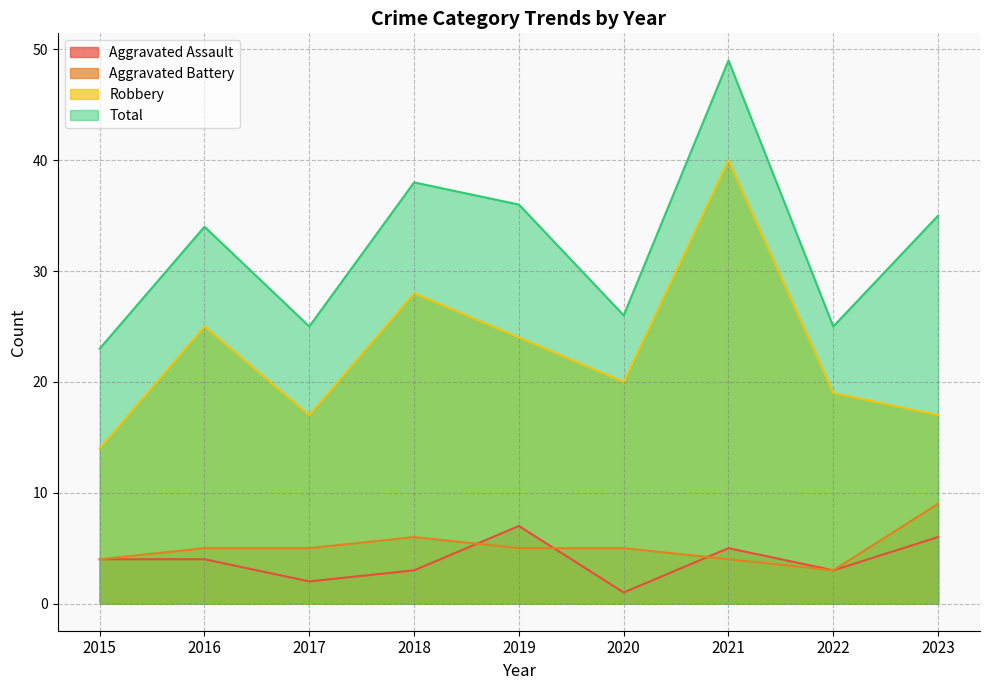

List the labels in order of Robbery value, smallest first.

2015, 2017, 2023, 2022, 2020, 2019, 2016, 2018, 2021